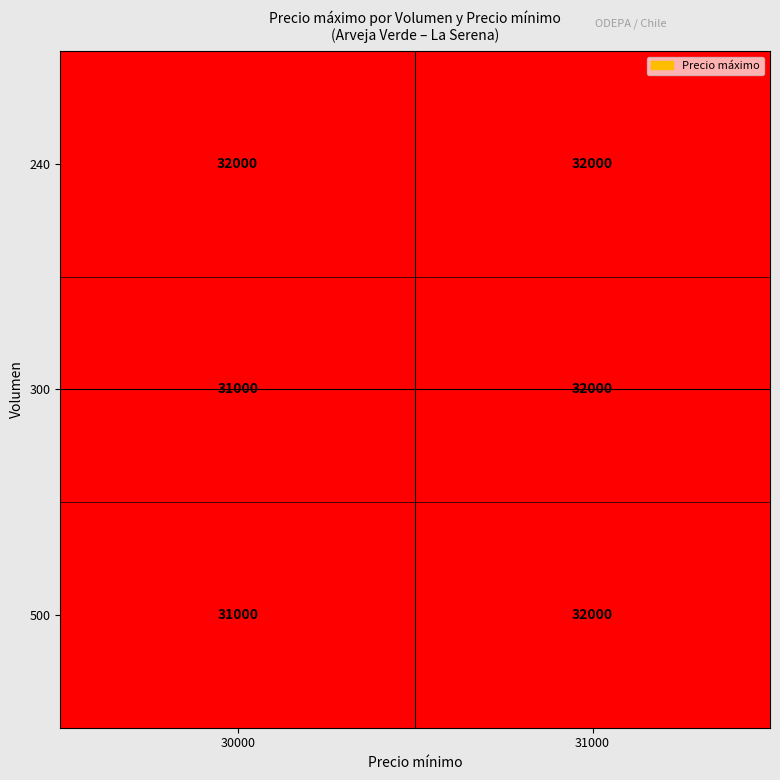

What is the difference between the 500 values at 30000 and 31000?

1000